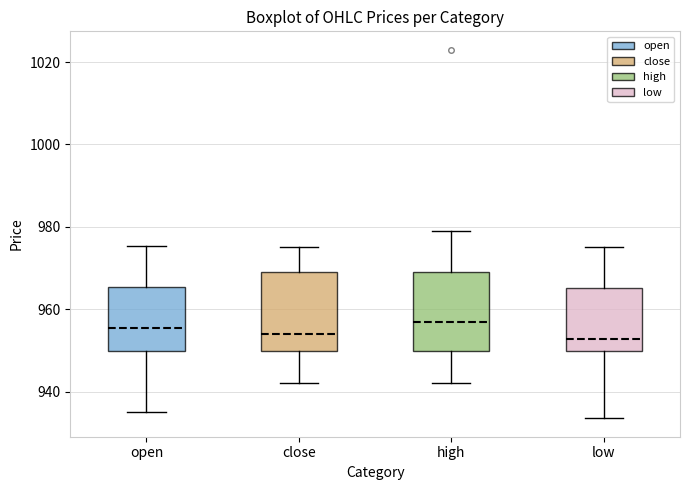

Reading left to right, transcribe this box plot: for each box, give where its median line is, the range the box spans, and where its two whiskers end, as read against the y-axis. The values are not printed on the chart, so give them approximately, as read against the axis.

open: median 956, box 950 to 966, whiskers 936 to 976
close: median 954, box 950 to 968, whiskers 942 to 976
high: median 958, box 950 to 968, whiskers 942 to 980
low: median 952, box 950 to 966, whiskers 934 to 976